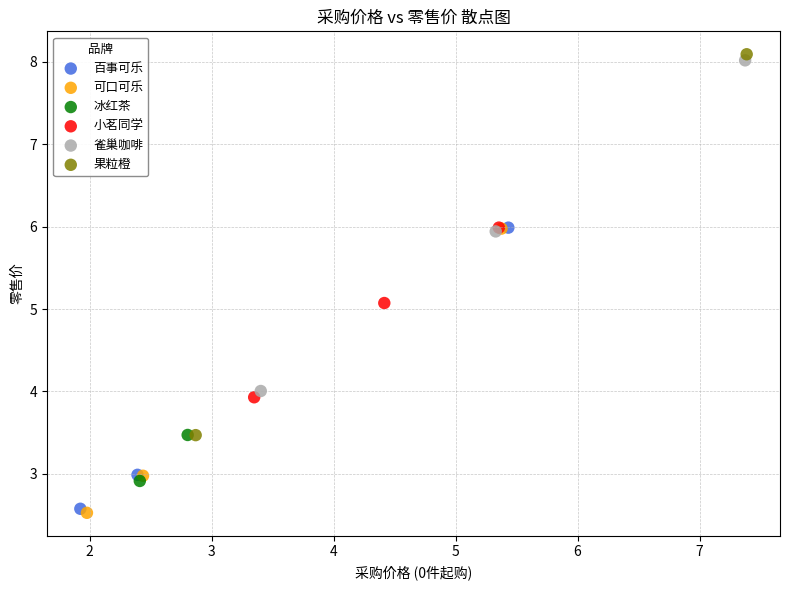

Which series has the largest Y range (max minus min)?

果粒橙